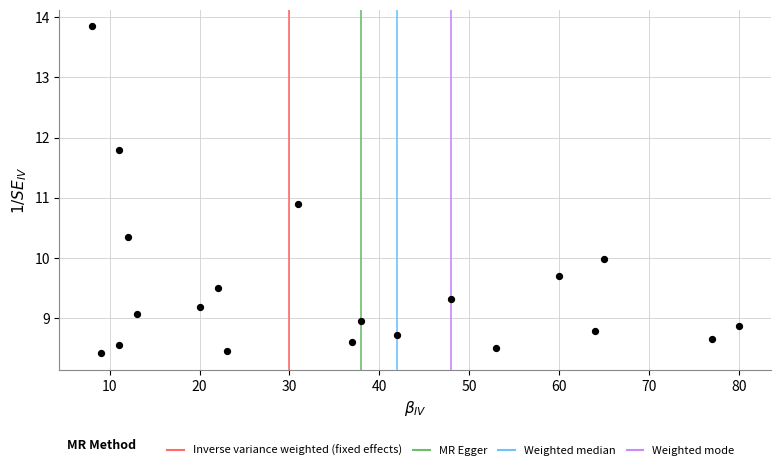

What is the range of X values (max minus min)?

72.0